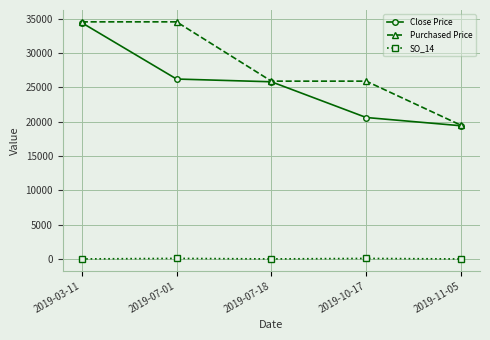

Count the Purchased Price values in the range 25892 to 34523.

4